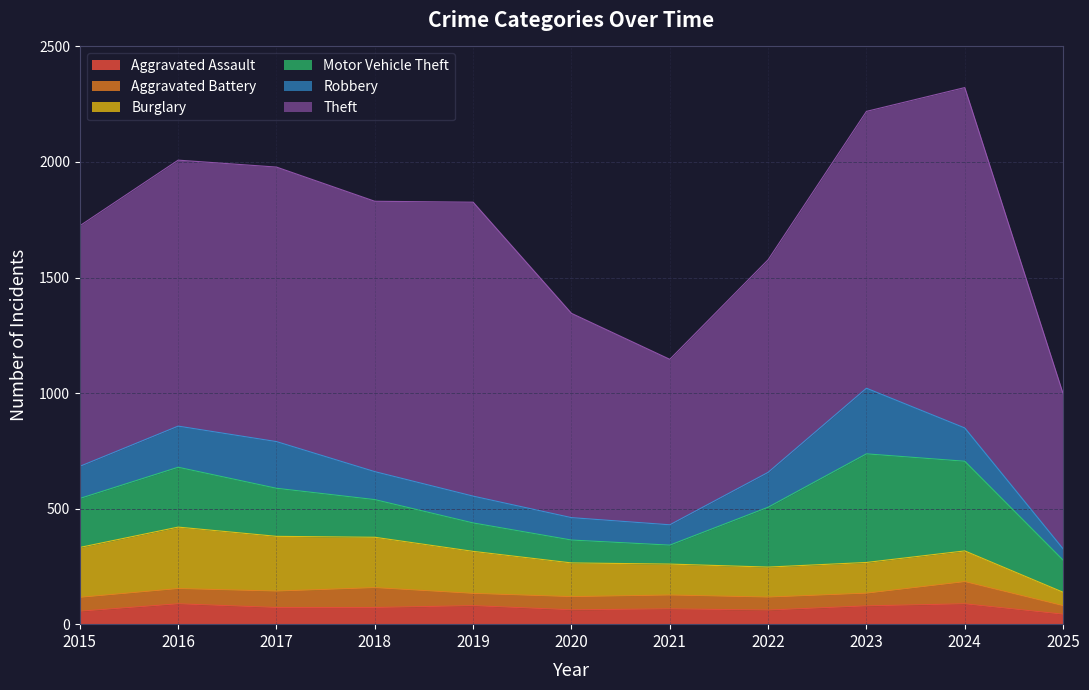

Which label corresponds to the smallest value in the chart?

2025